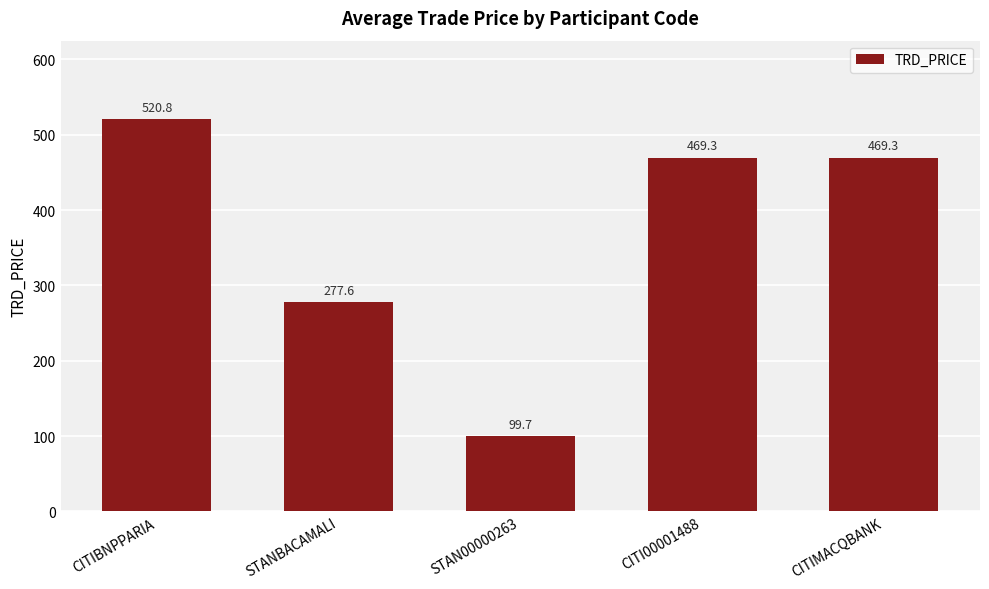

The value at CITI00001488 is 469.3. True or false?

True